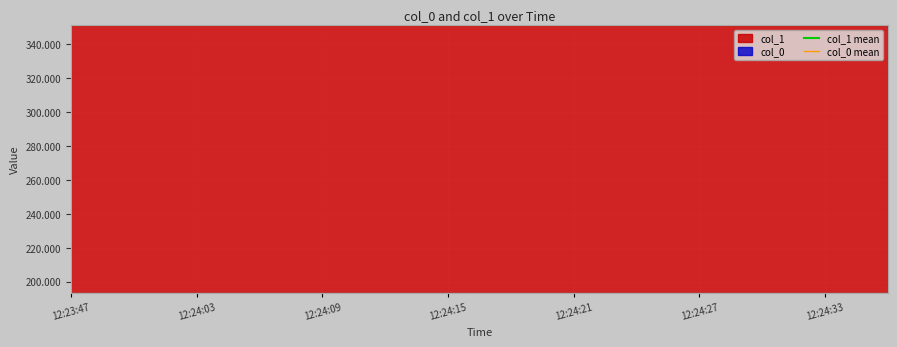

The col_0 mean series shows 120.7 at 12:24:03. True or false?

False